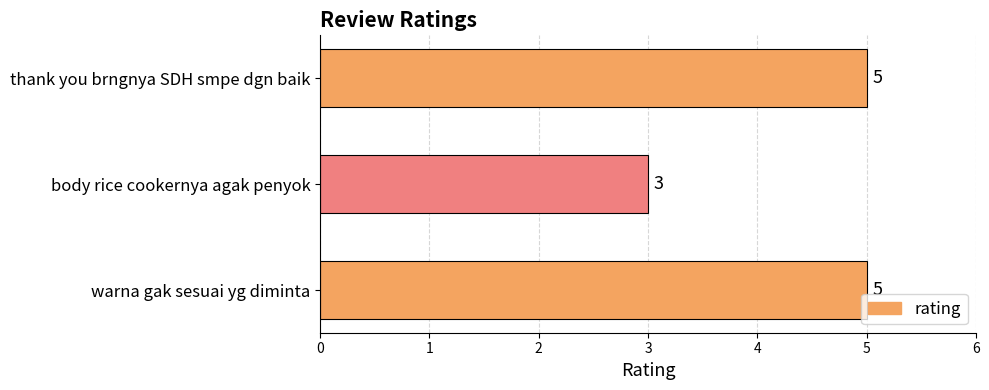

What is the minimum value shown in the chart?

3